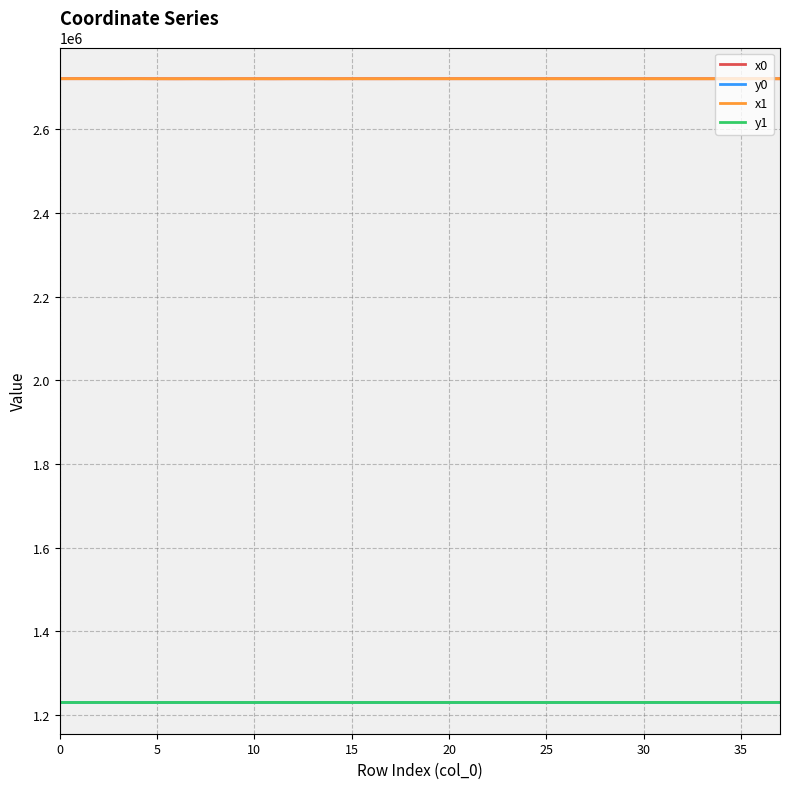

True or false: y1 and x0 cross at least once.

False